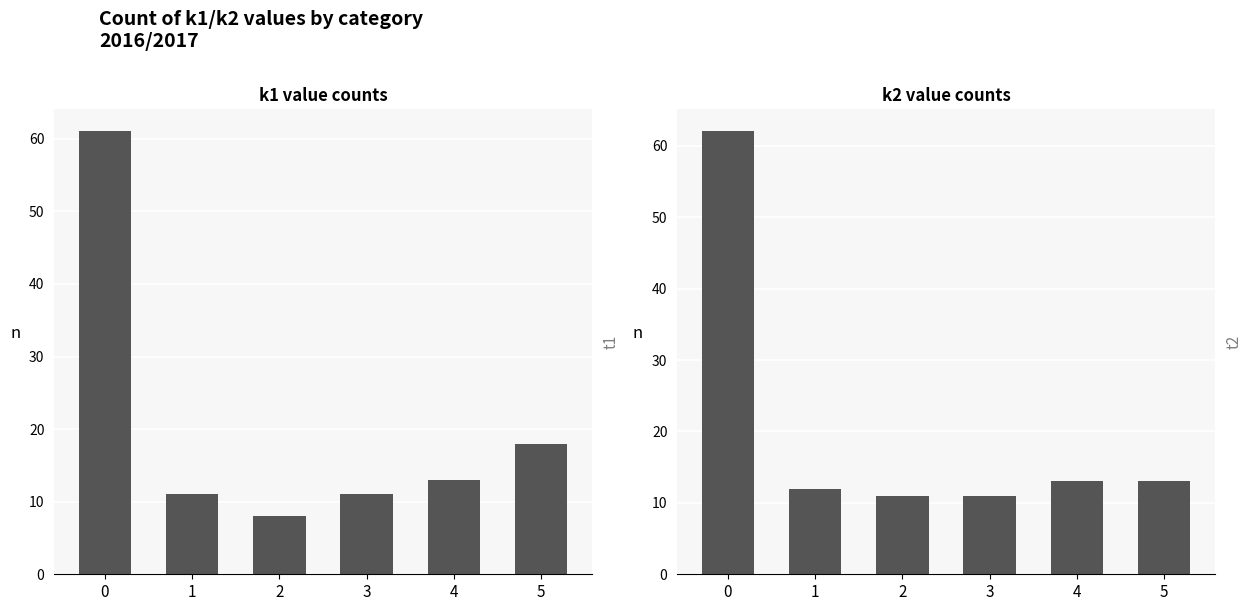

Reading left to right, extract all data points from this chart.

k1: 0=61	1=11	2=8	3=11	4=13	5=18
k2: 0=62	1=12	2=11	3=11	4=13	5=13